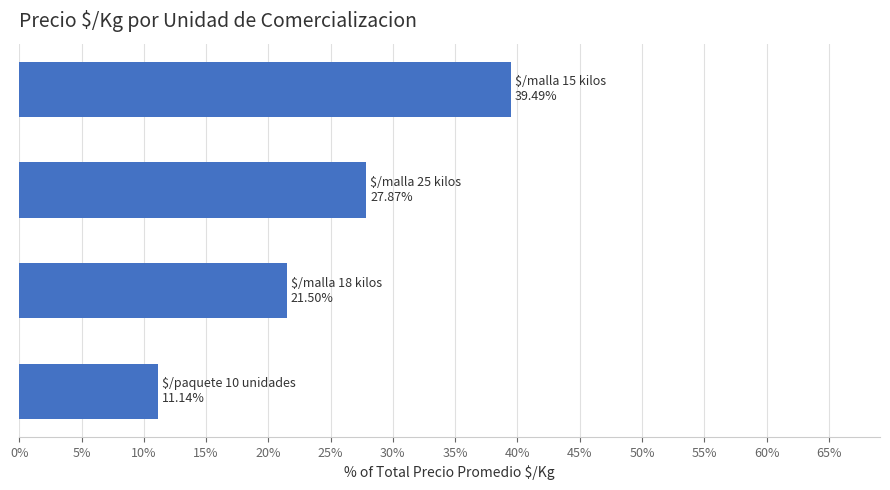

What is the average value?

25.0